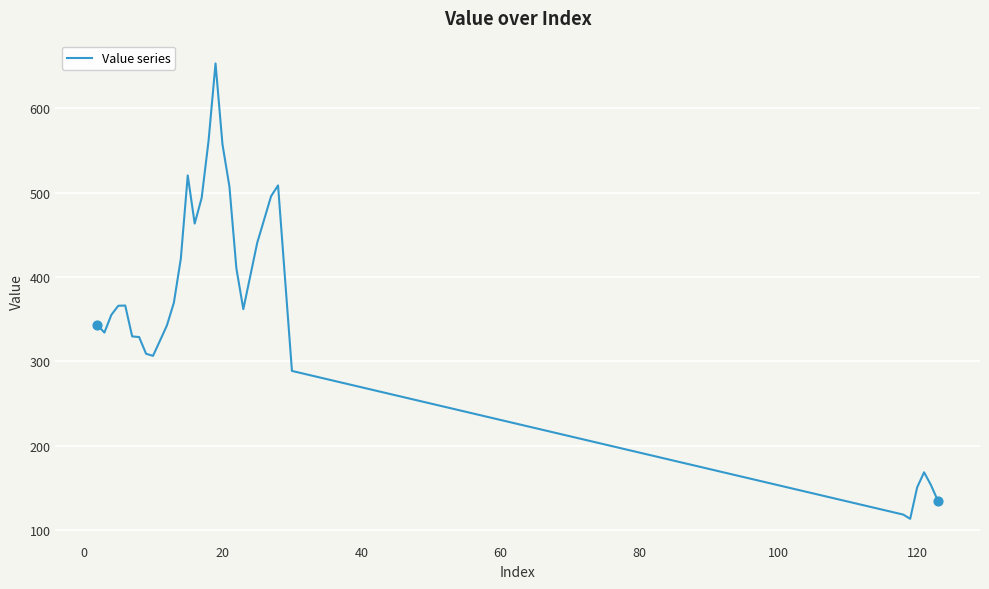

What is the difference between the maximum and minimum values?

539.2